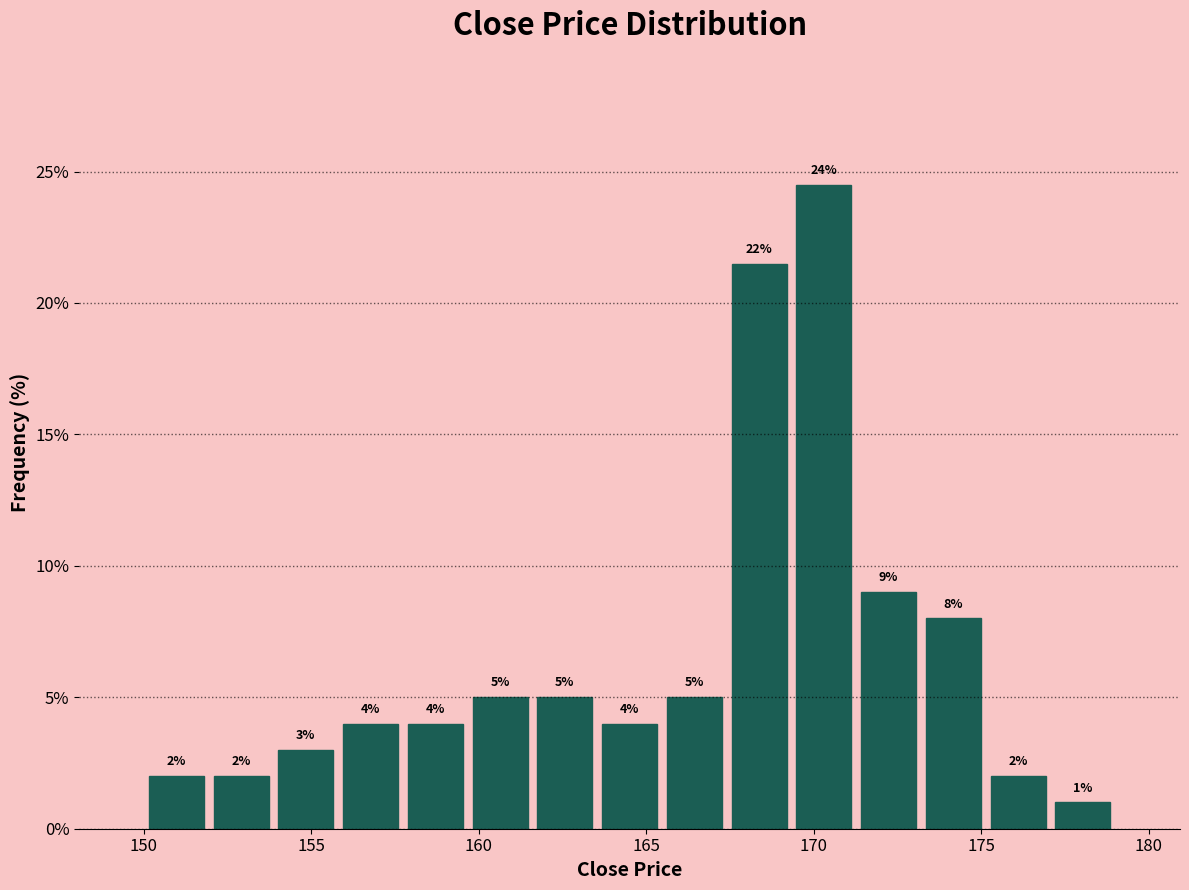

Around what value on the x-axis is the tallest bar? Give the approximate position of its centre, as read against the axis.

170.5